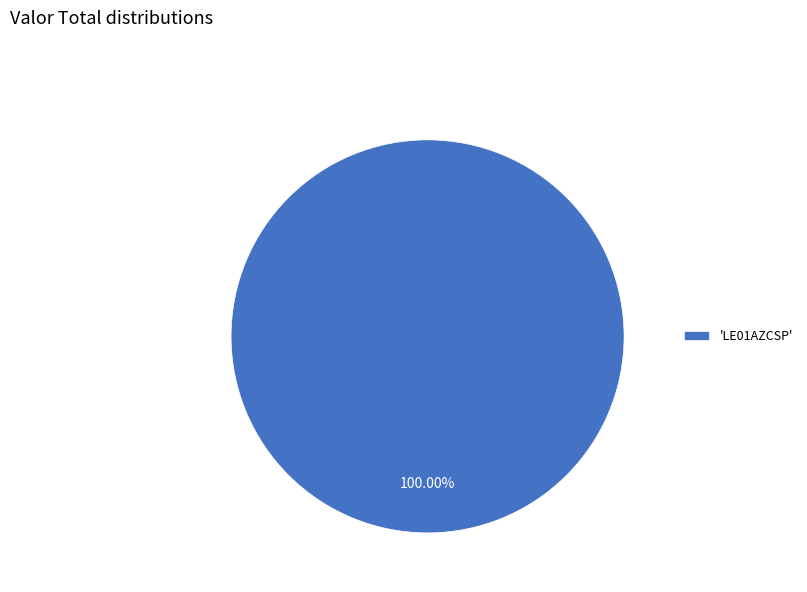

Is there a majority slice in this chart?

Yes